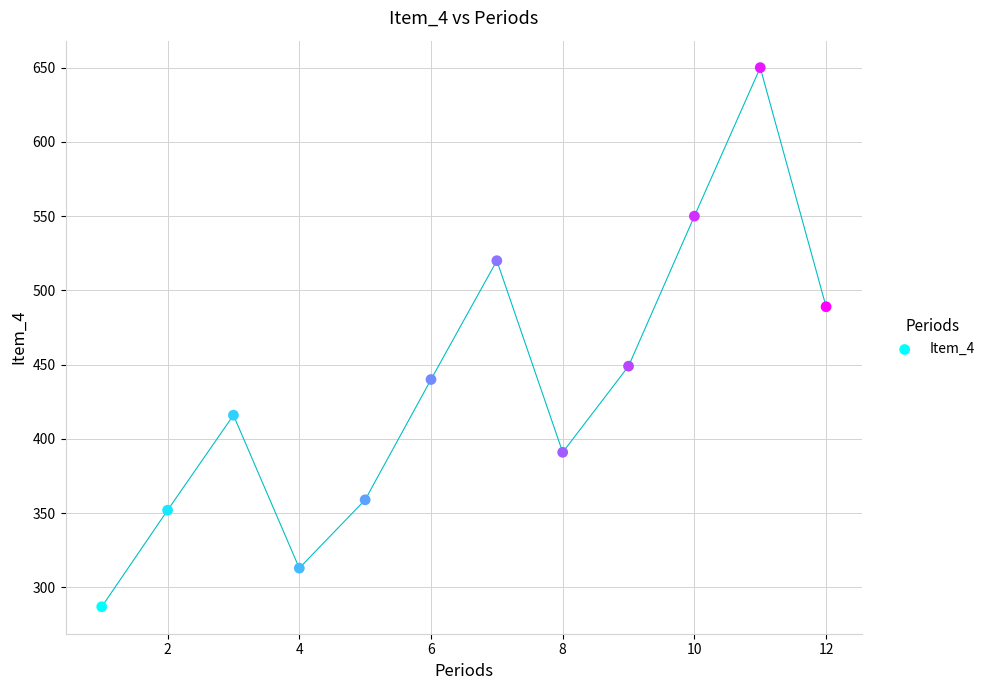

What is the average X value?

6